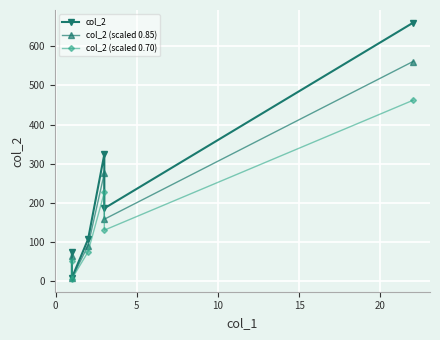

What is the sum of the col_2 (scaled 0.70) values at 15 and −5?

182.0